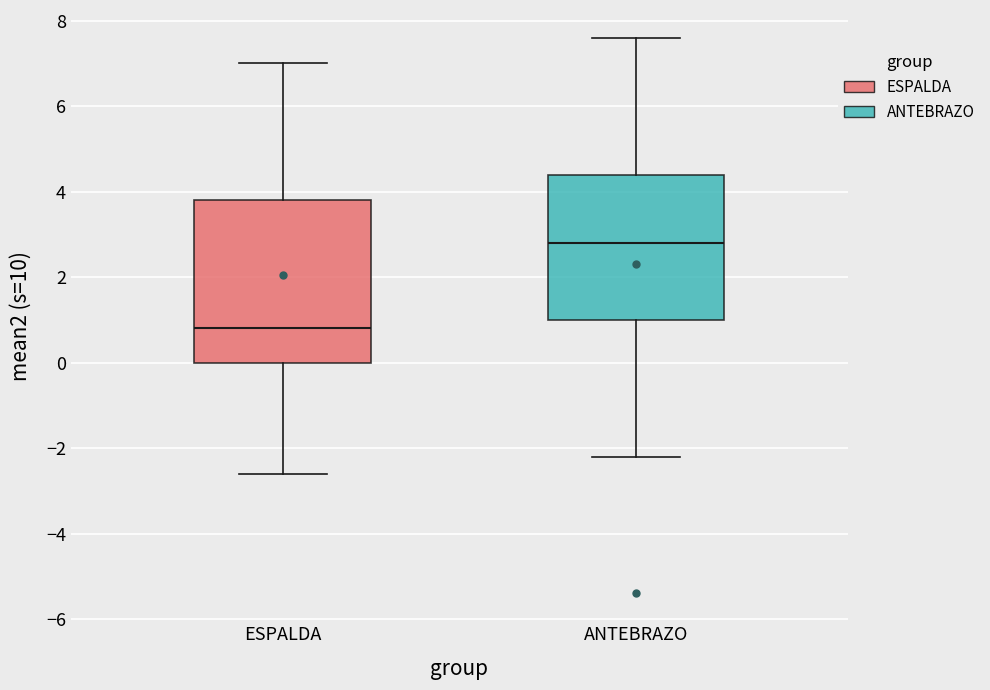

Which box's median line is the highest?

ANTEBRAZO